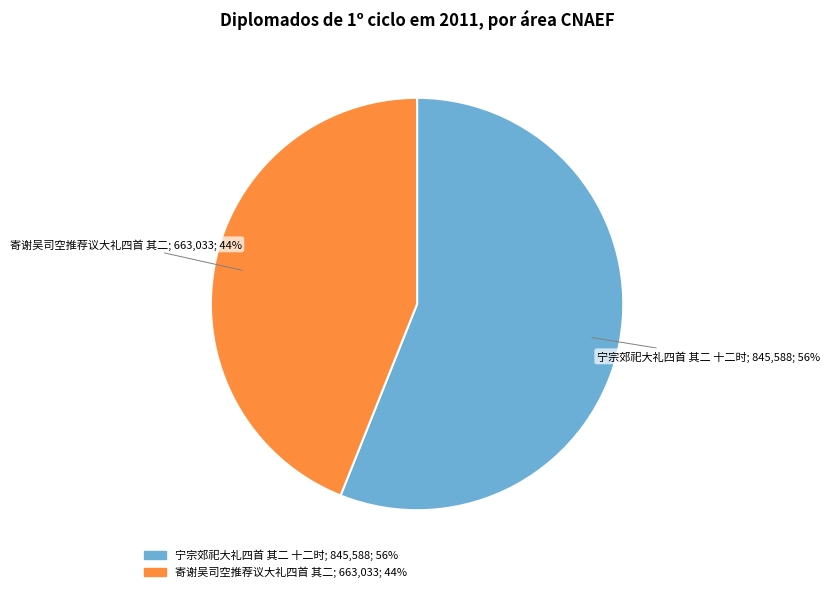

Is the sum of 寄谢吴司空推荐议大礼四首 其二 and 宁宗郊祀大礼四首 其二 十二时 greater than half?

Yes